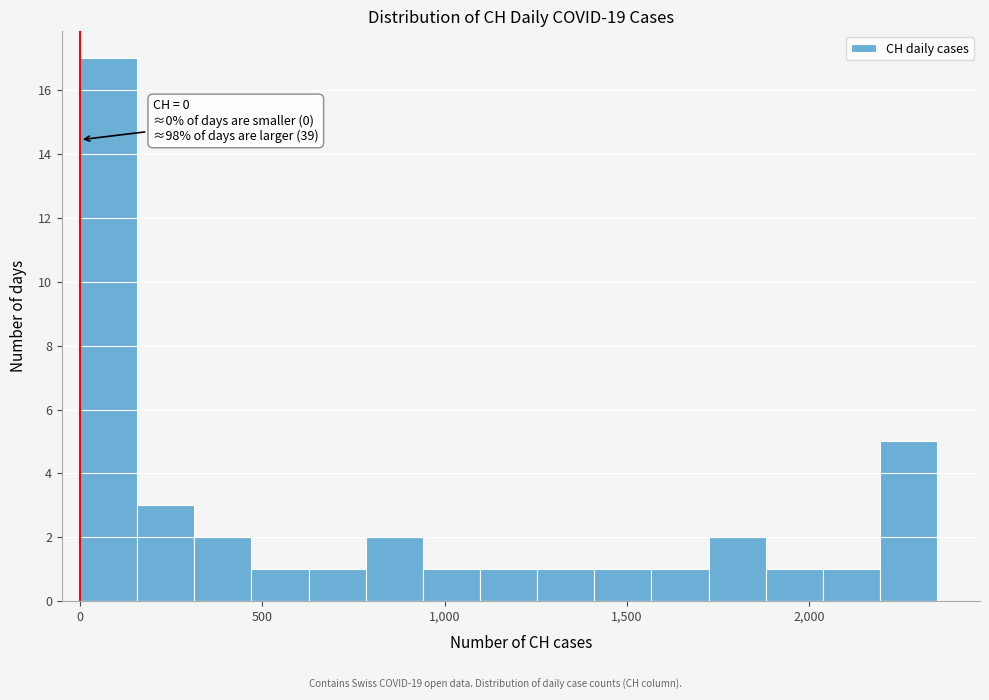

Around what value on the x-axis is the tallest bar? Give the approximate position of its centre, as read against the axis.

100